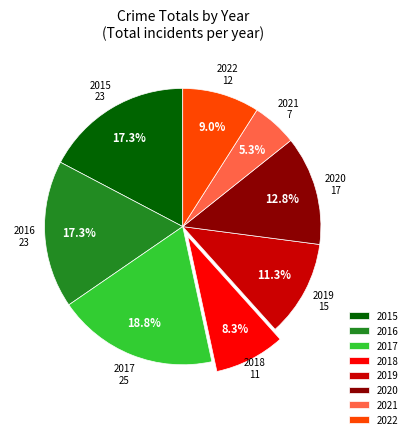

What percentage do 2019 and 2015 together represent?

28.6%